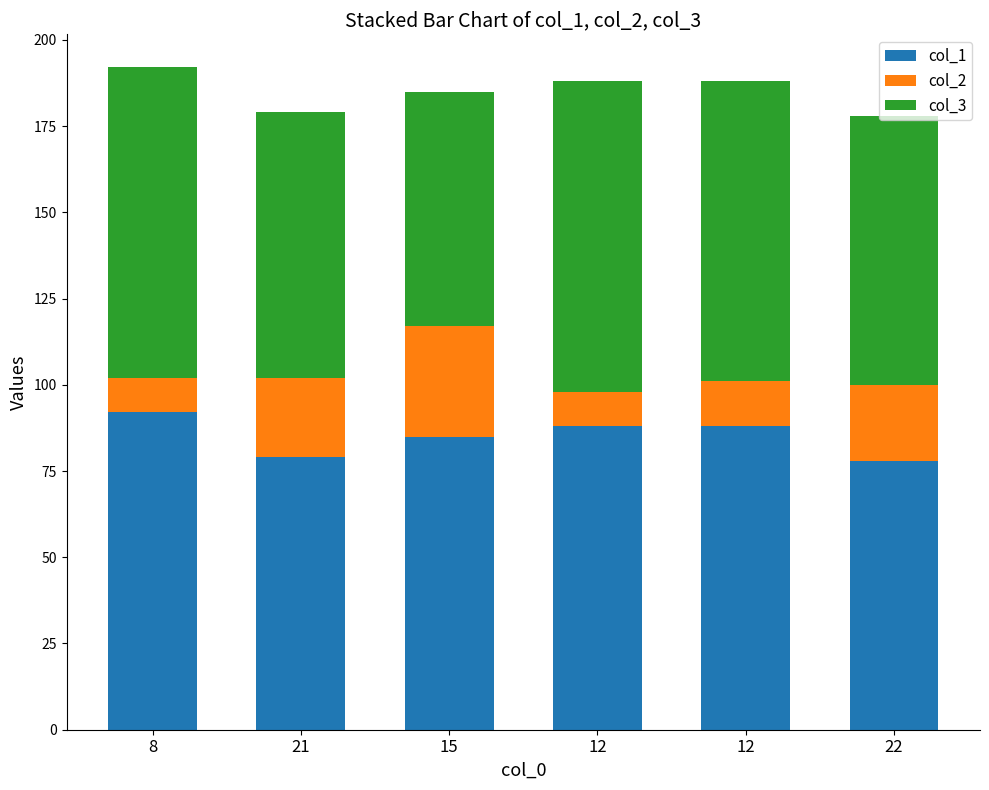

What is the sum of the col_2 values at 21 and 8?

33